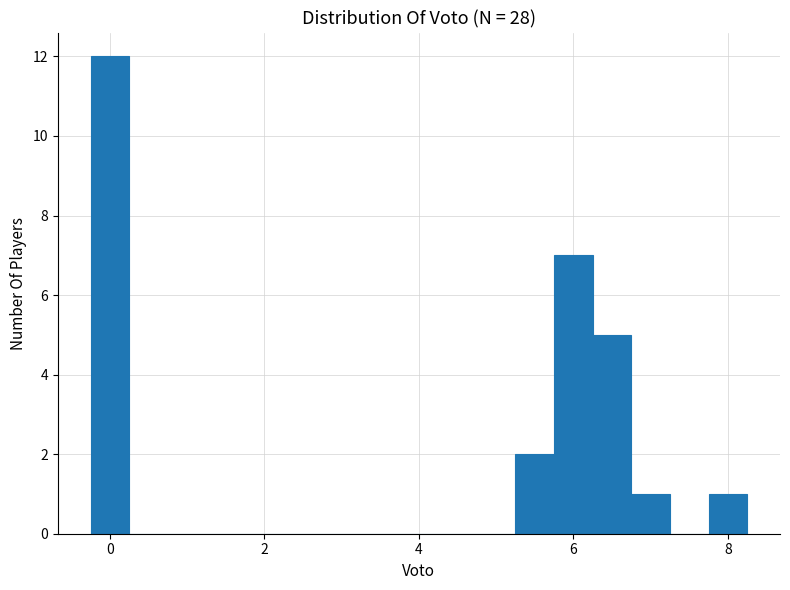

Read against the x-axis, roughly where is the centre of the tallest bar?

0.0